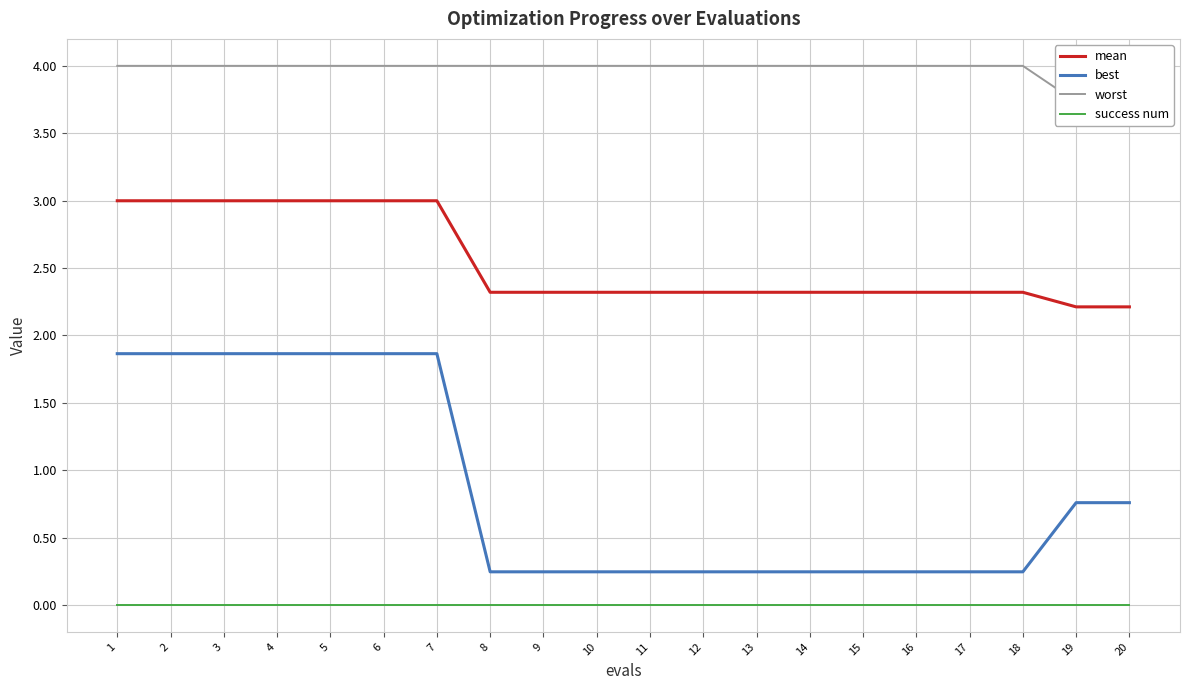

At how many categories does at least one series exceed 0?

20